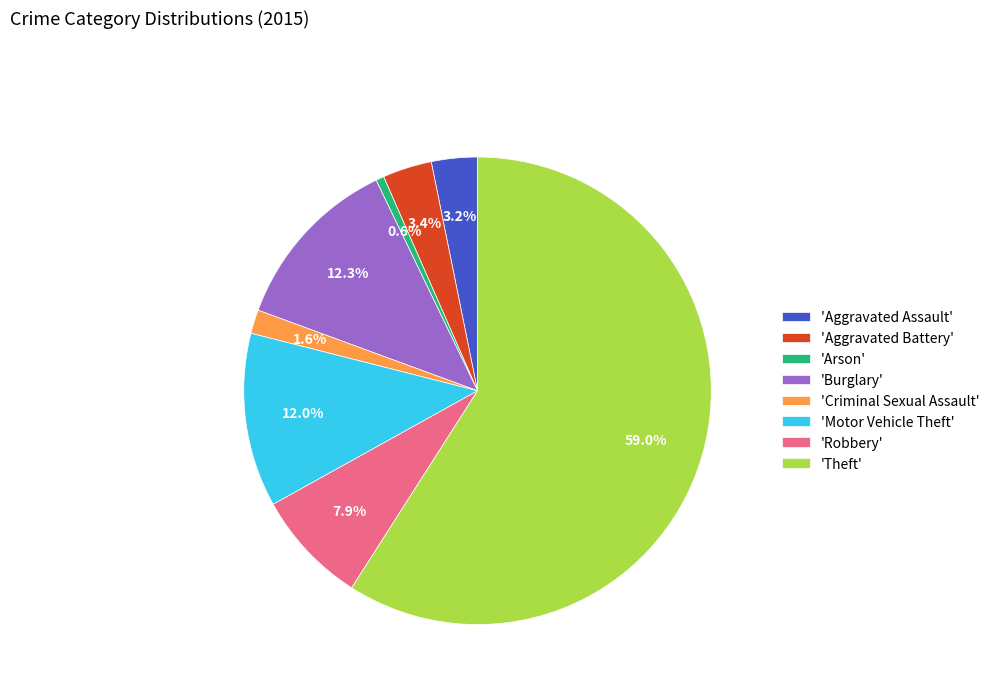

Combined, do 'Robbery' and 'Aggravated Assault' account for over 50%?

No